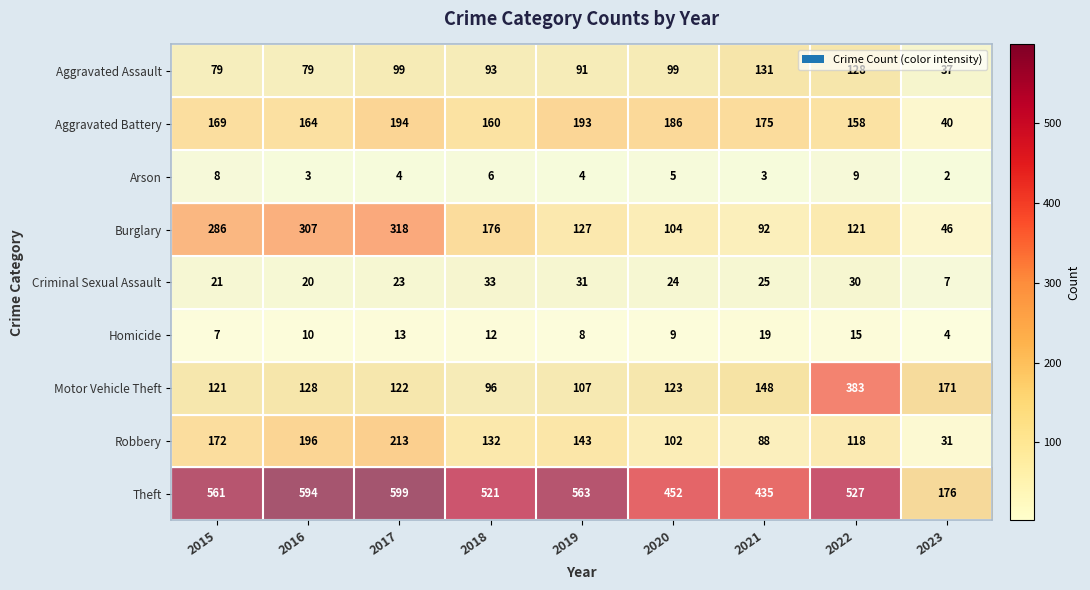

Is the value of Criminal Sexual Assault at 2023 greater than the value of Robbery at 2021?

No